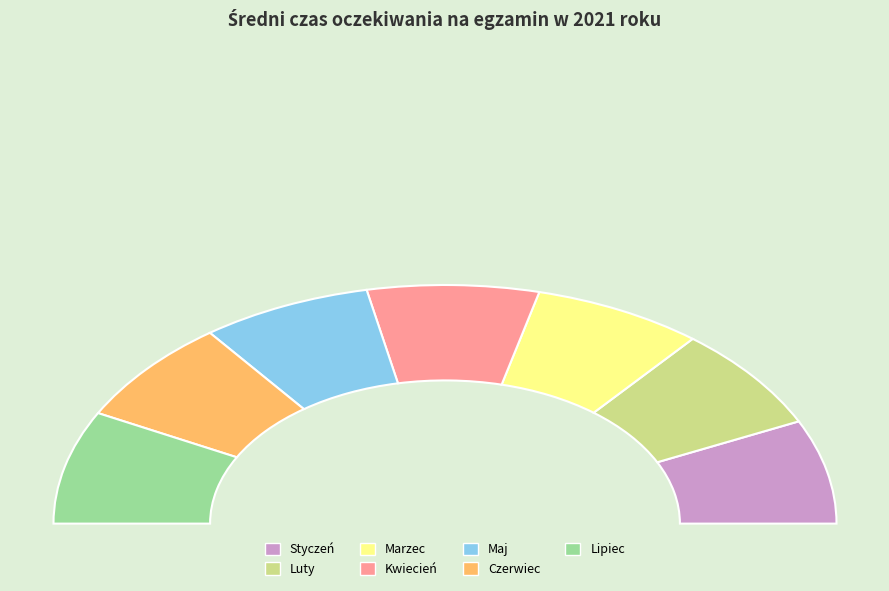

Does Maj represent more than half of the total?

No